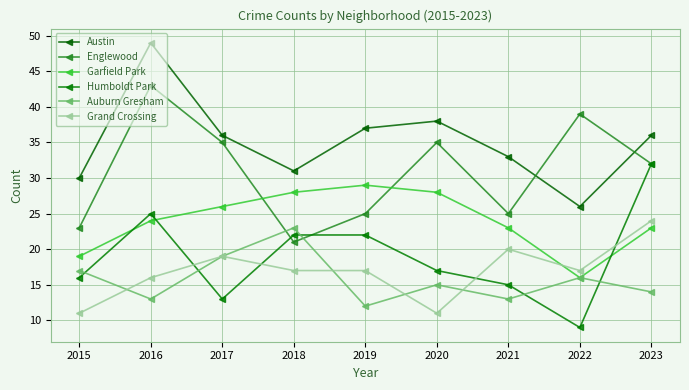

How many interior local peaks does the Grand Crossing series have?

2